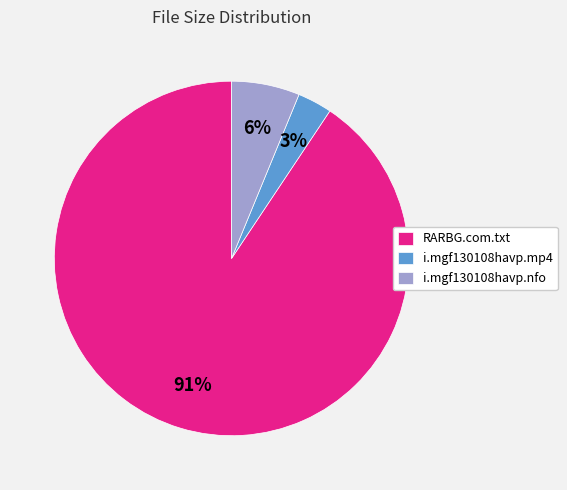

How many slices are in this pie chart?

3